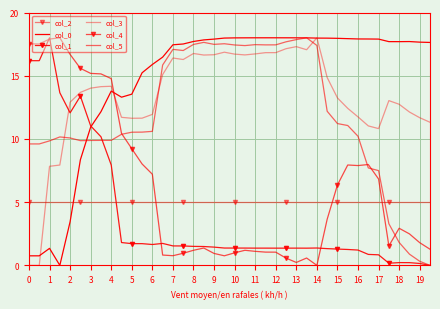

In col_0, how many points are lower than both neighbors (excluding endpoints)?

3